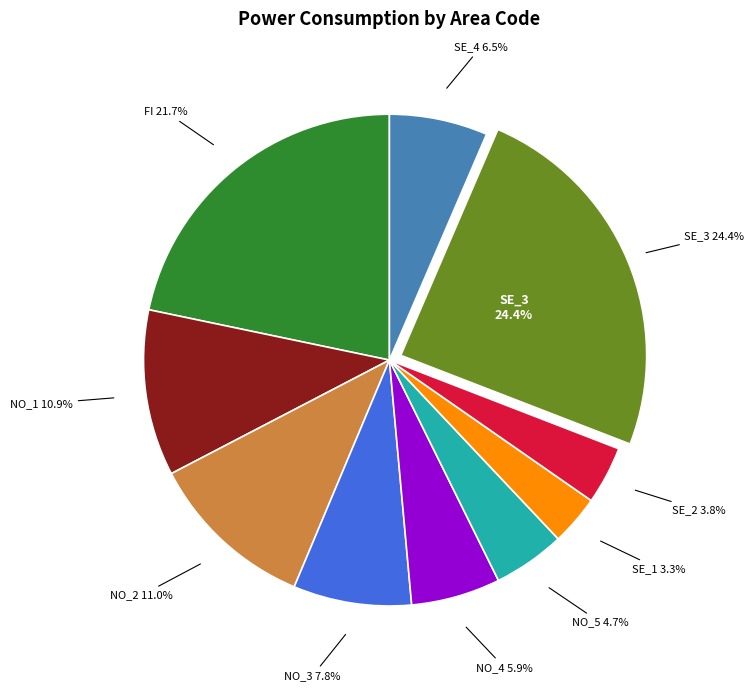

To the nearest percent, what percentage of the pie is FI?

22%